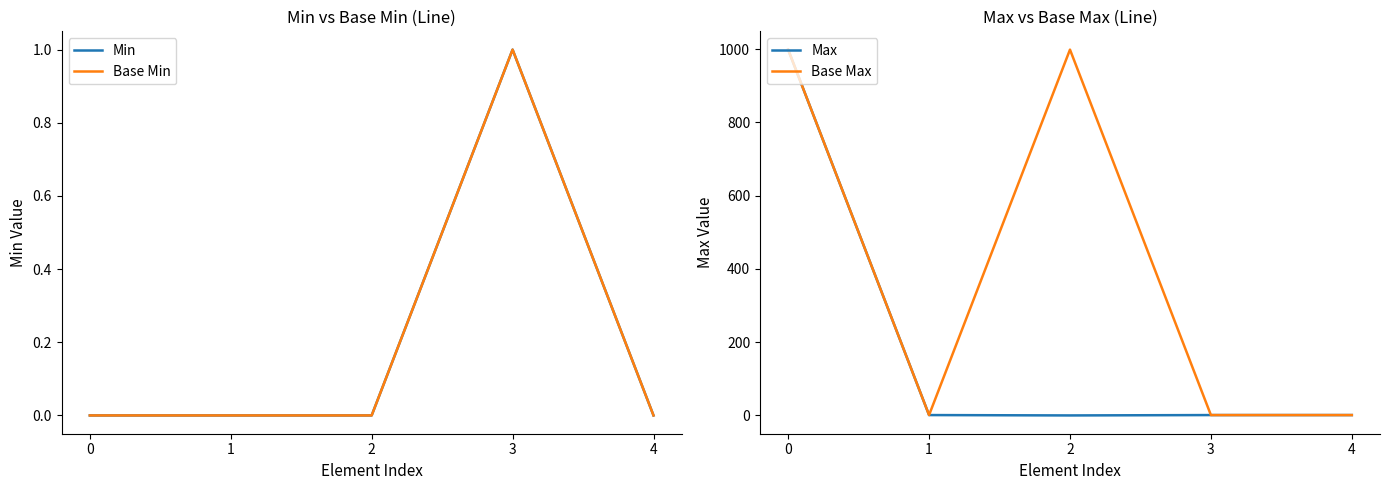

Rank the categories by Base Max value from lowest to highest.

1, 3, 4, 0, 2